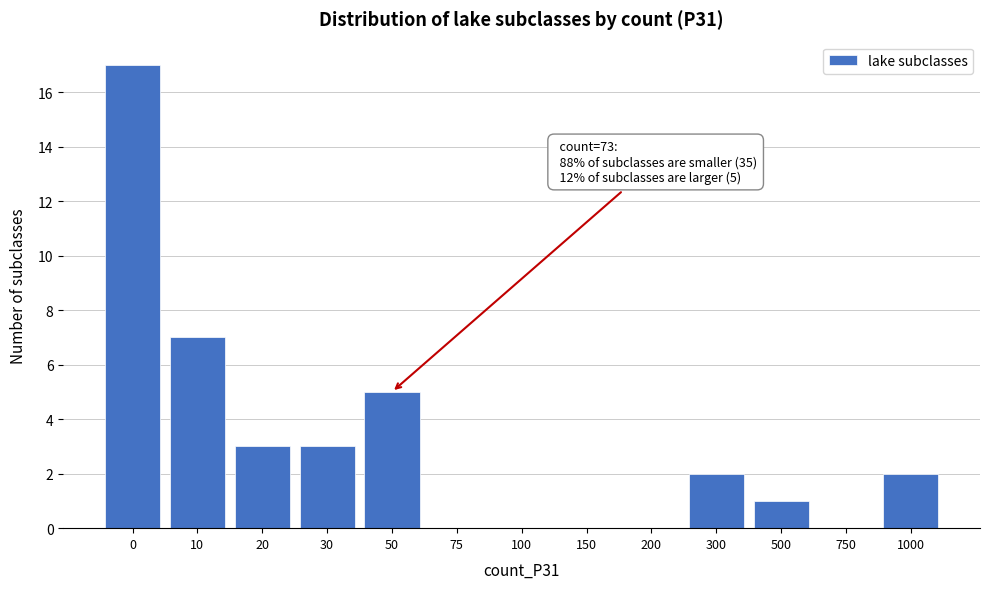

Reading left to right, list all the values displayed in this chart.

0=17	10=7	20=3	30=3	50=5	75=0	100=0	150=0	200=0	300=2	500=1	750=0	1000=2